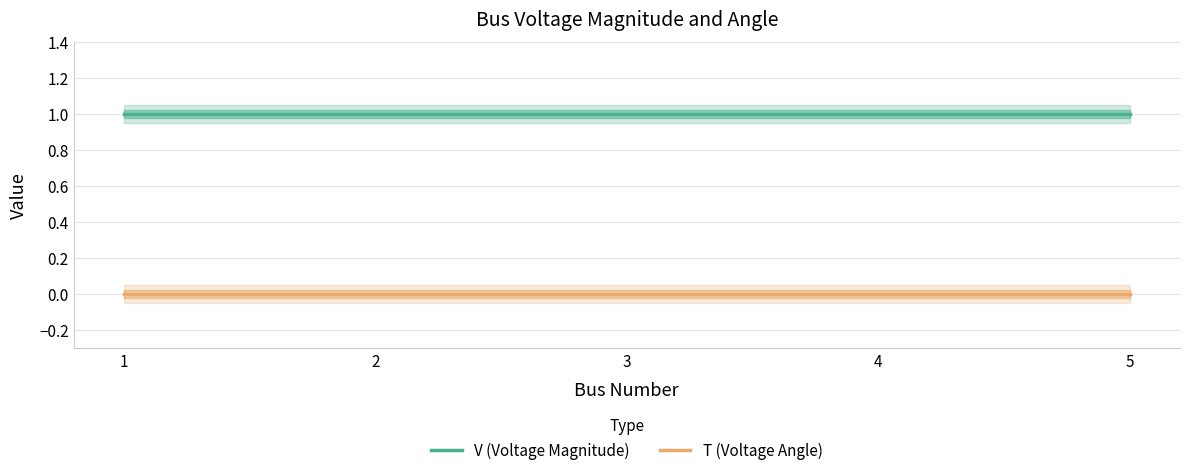

The T (Voltage Angle) series shows 0 at 1. True or false?

True